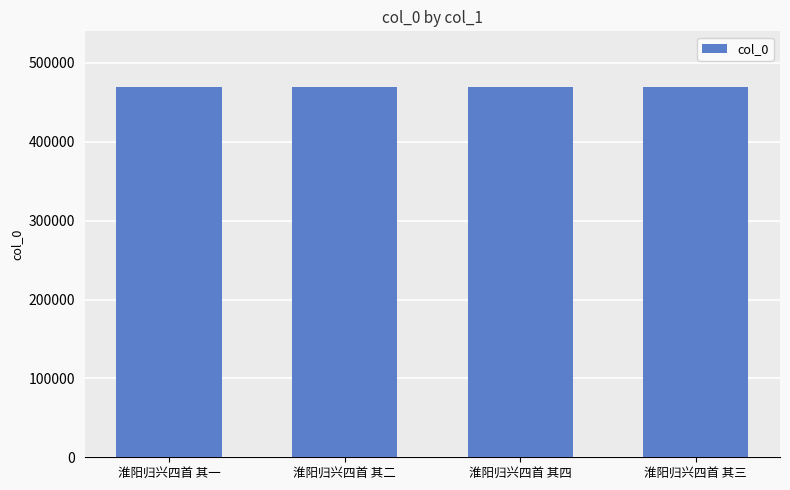

What is the minimum value shown in the chart?

469600